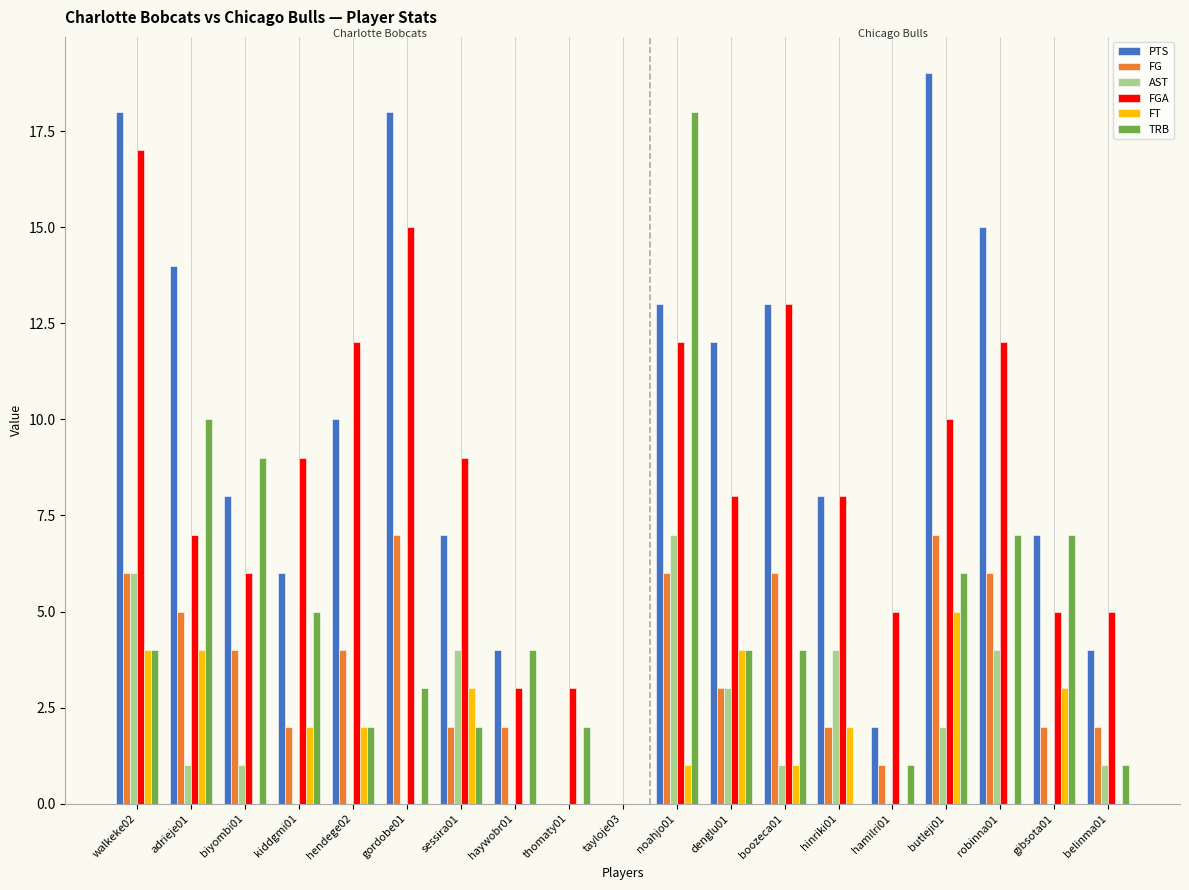

Count the FT values in the range 0 to 3.

15